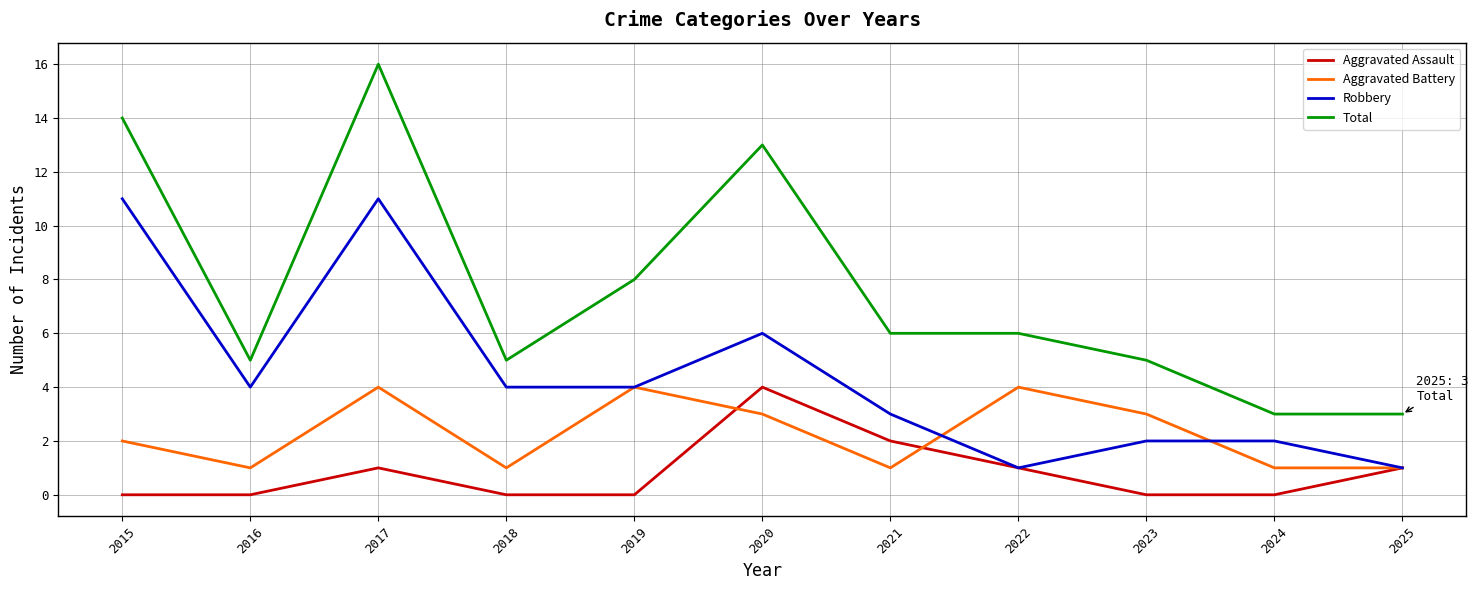

What is the average value of the Robbery series?

4